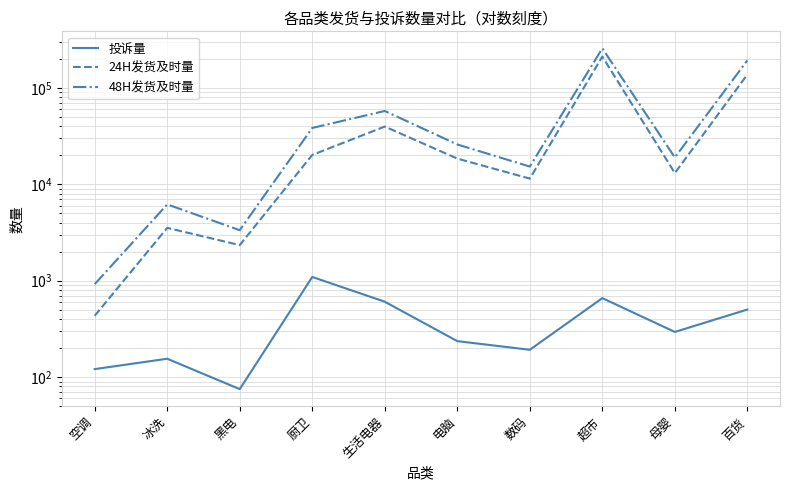

True or false: 48H发货及时量 has more than 1 points higher than both neighbors.

True